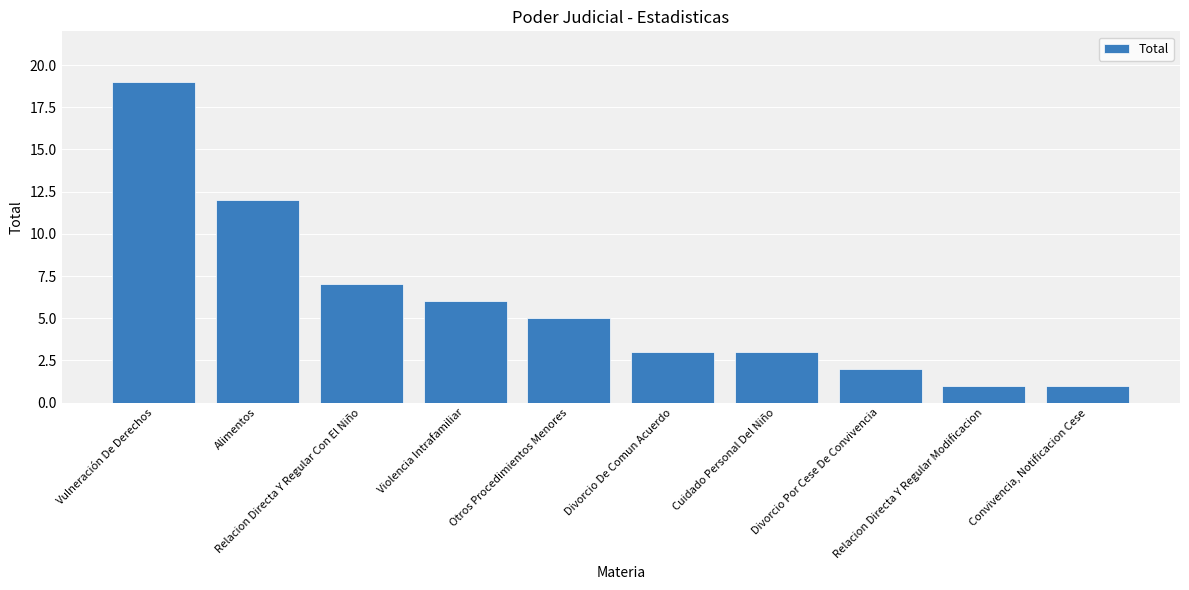

True or false: the data shows 12 at Vulneración De Derechos.

False